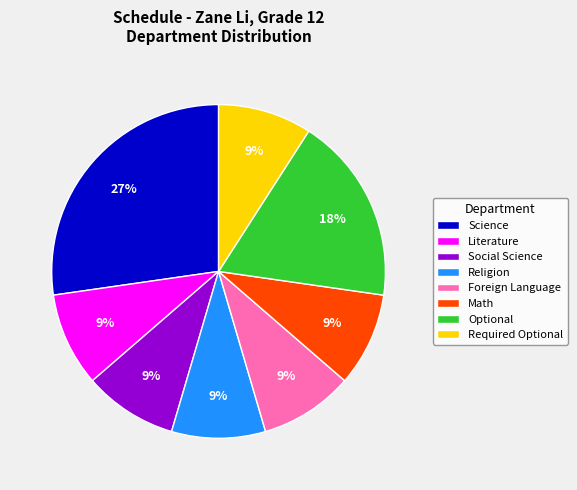

Does Science account for over 50% of the chart?

No